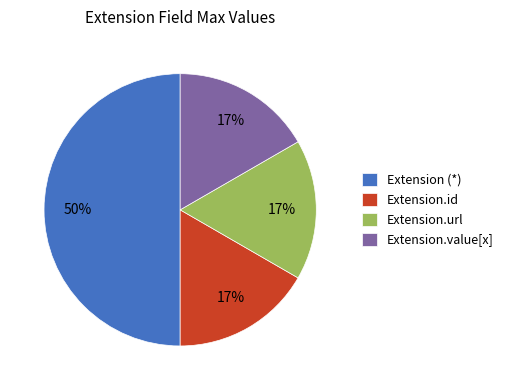

Do Extension.value[x] and Extension.url together represent more than half of the pie?

No